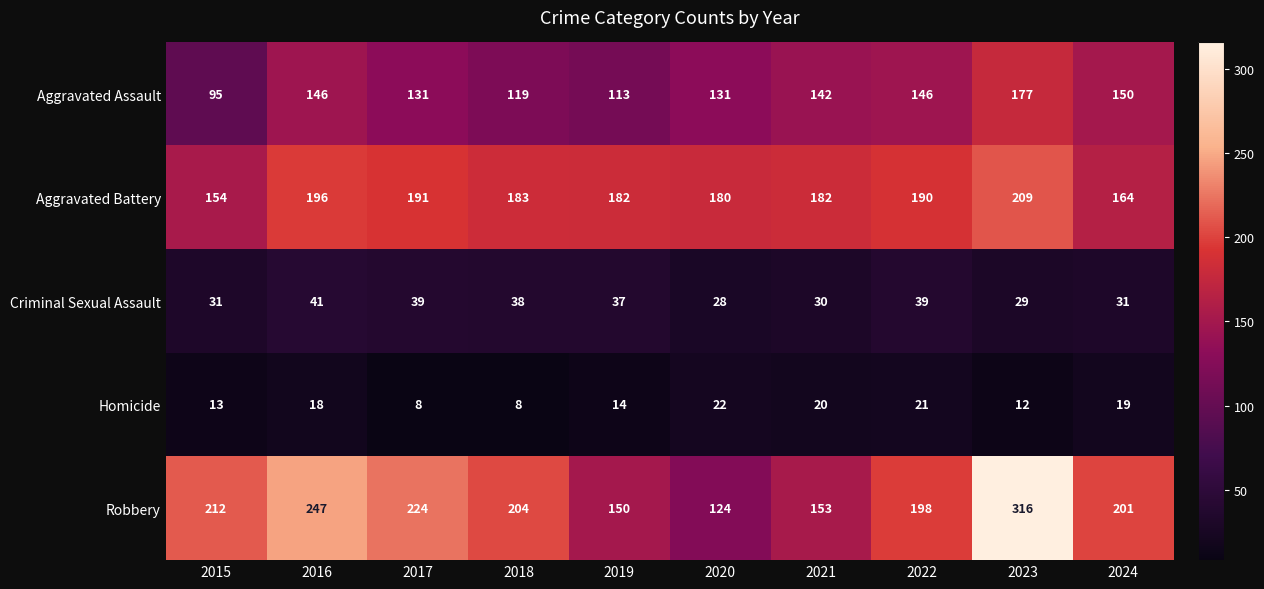

Rank the series by their maximum value, from lowest to highest.

Homicide, Criminal Sexual Assault, Aggravated Assault, Aggravated Battery, Robbery